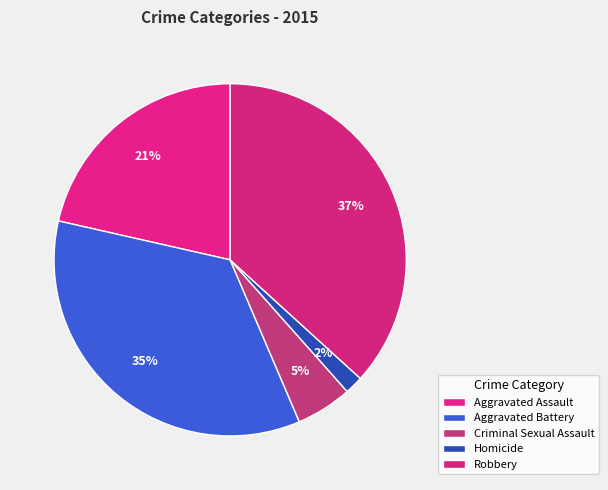

Count the number of slices in the pie.

5